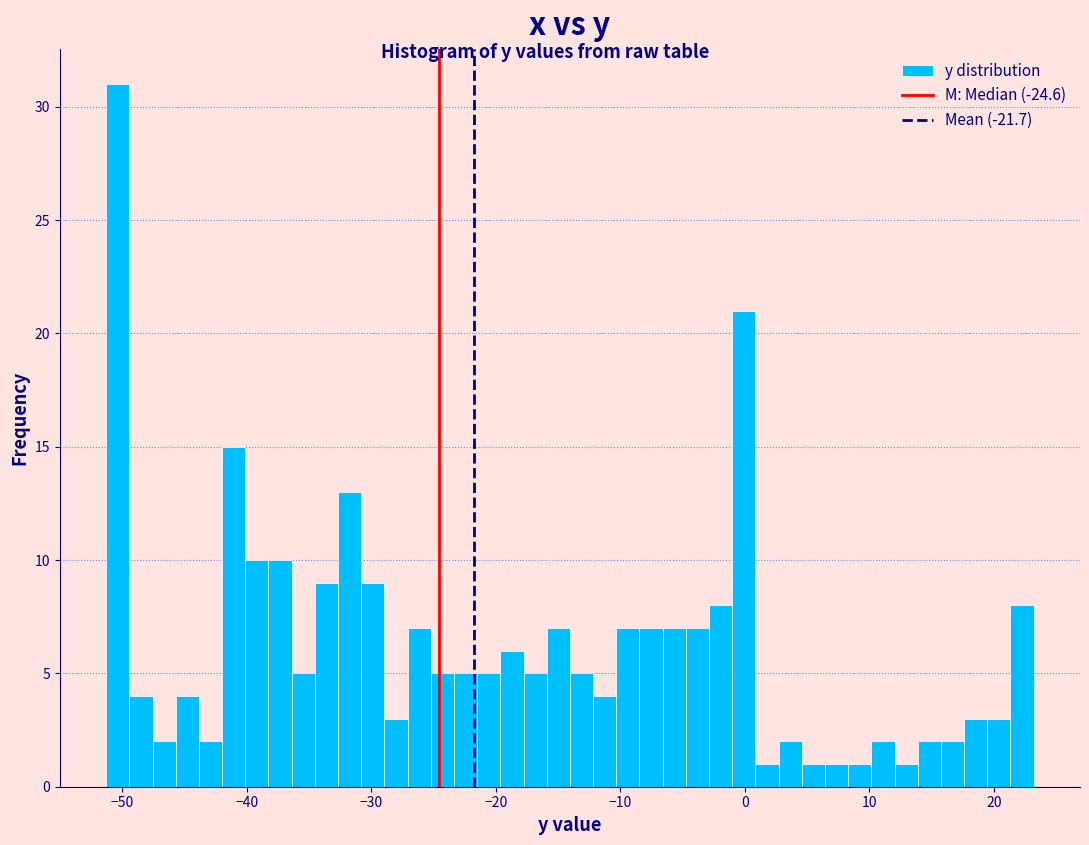

Around what value on the x-axis is the tallest bar? Give the approximate position of its centre, as read against the axis.

-50